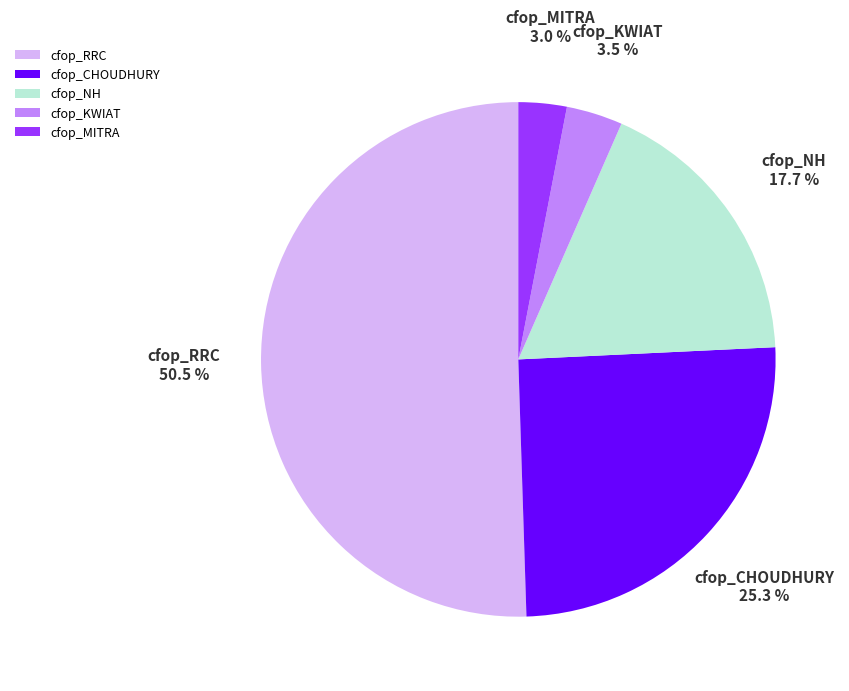

Between cfop_RRC and cfop_MITRA, which is larger?

cfop_RRC